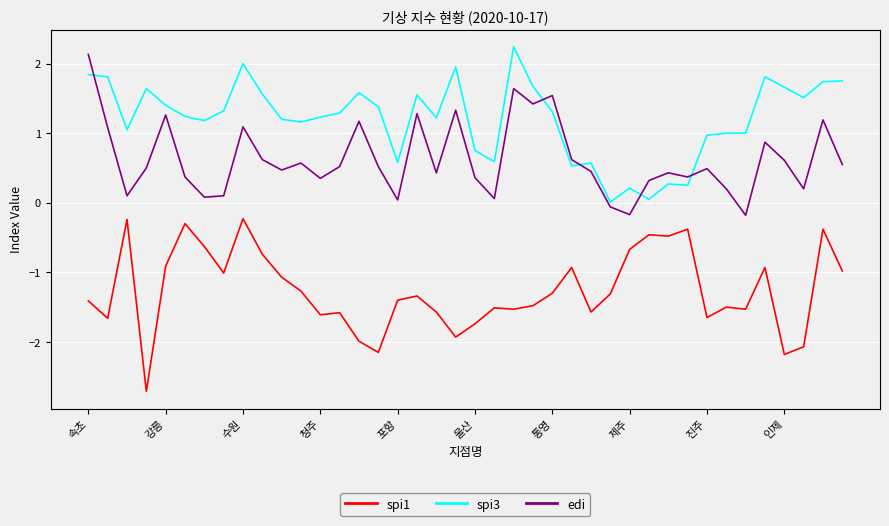

Does the chart display data point markers on the line(s)?

No